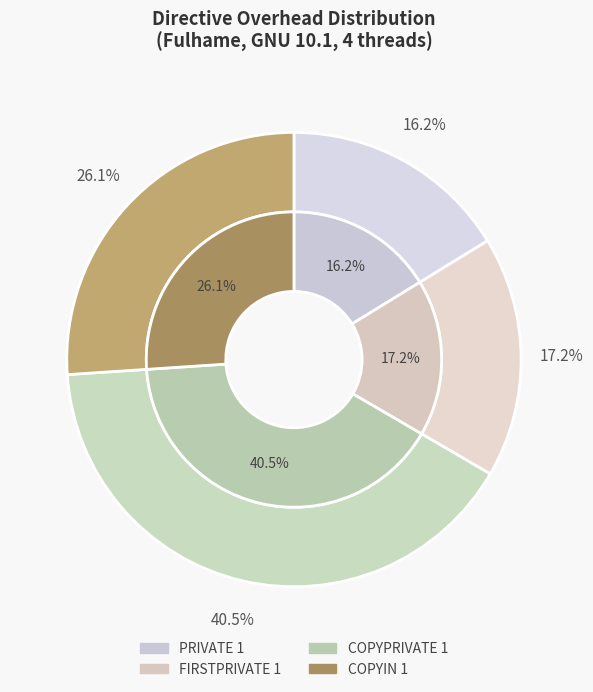

To the nearest percent, what is the average slice percentage?

25%